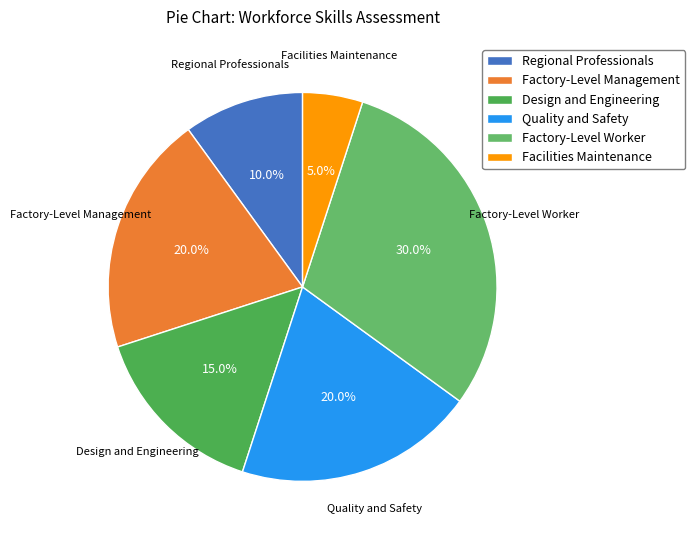

Which slice is the largest?

Factory-Level Worker